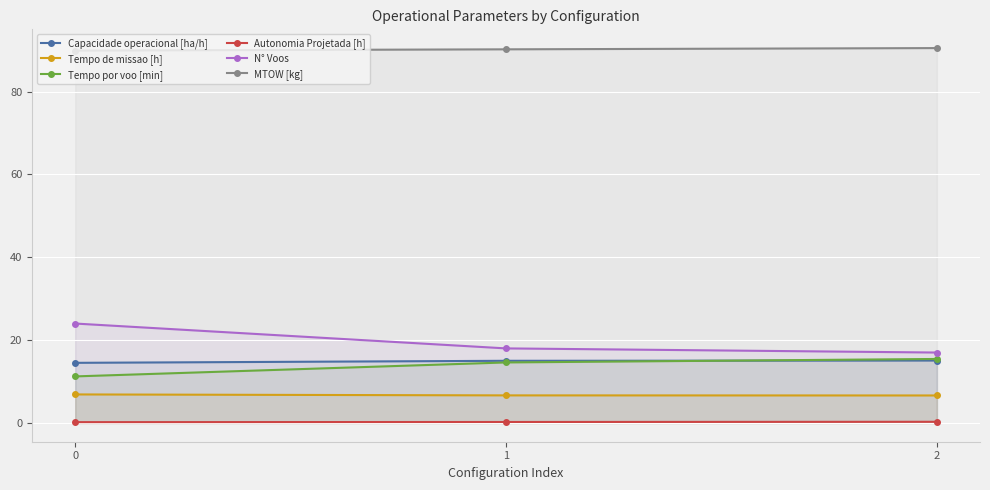

The value of MTOW [kg] at 0 is 36.5. True or false?

False